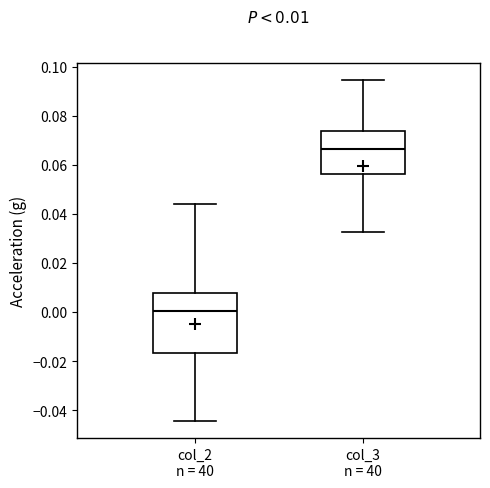

Which box has the lowest median line?

col_2 n = 40